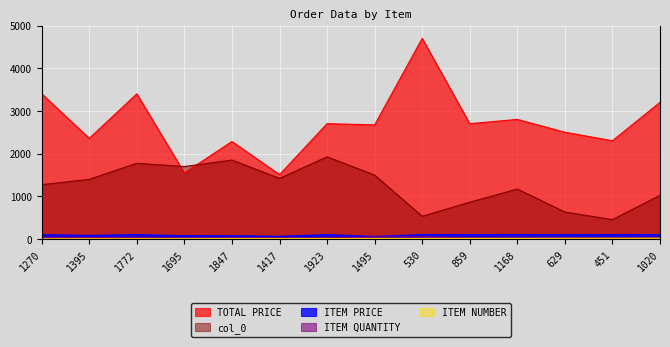

What is the difference between the highest and lowest values at 530?

4691.0